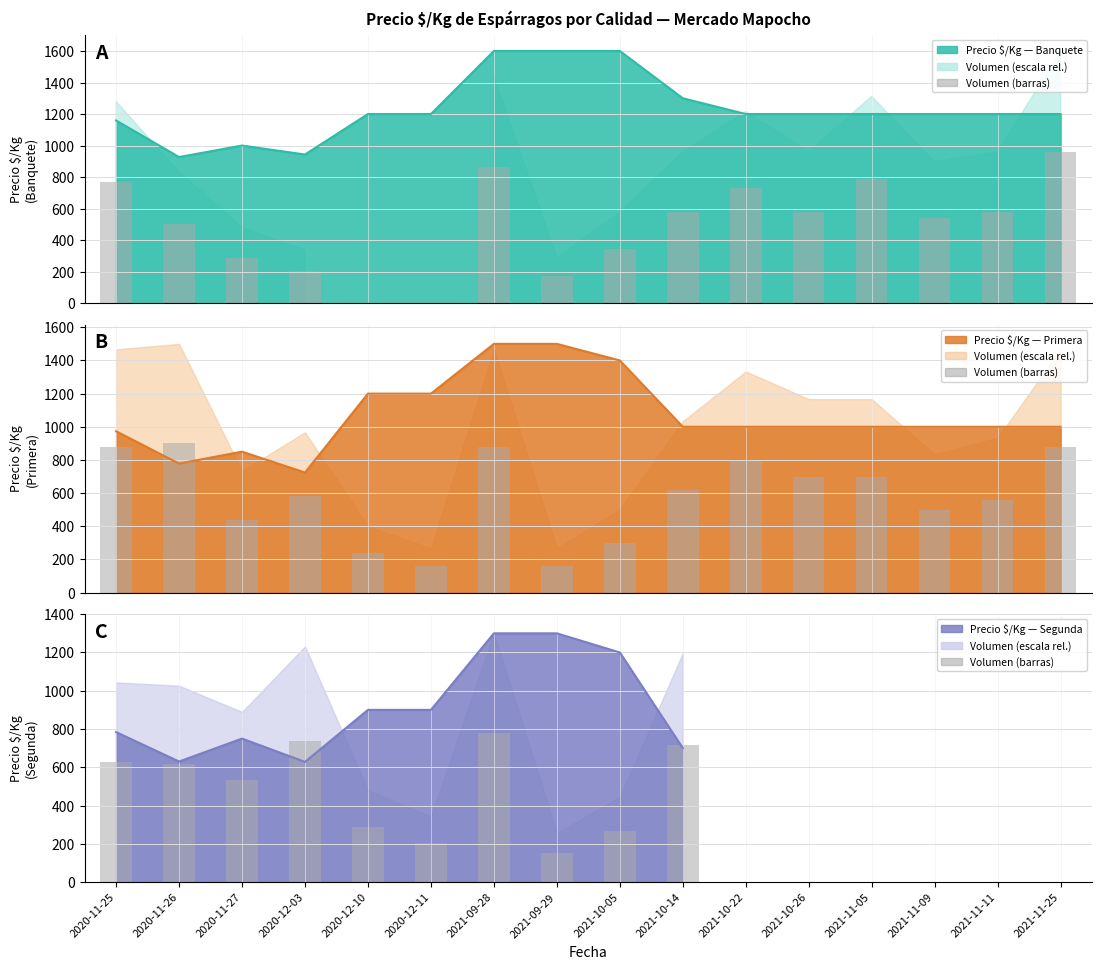

Which category has the highest value across all series?

2021-09-28